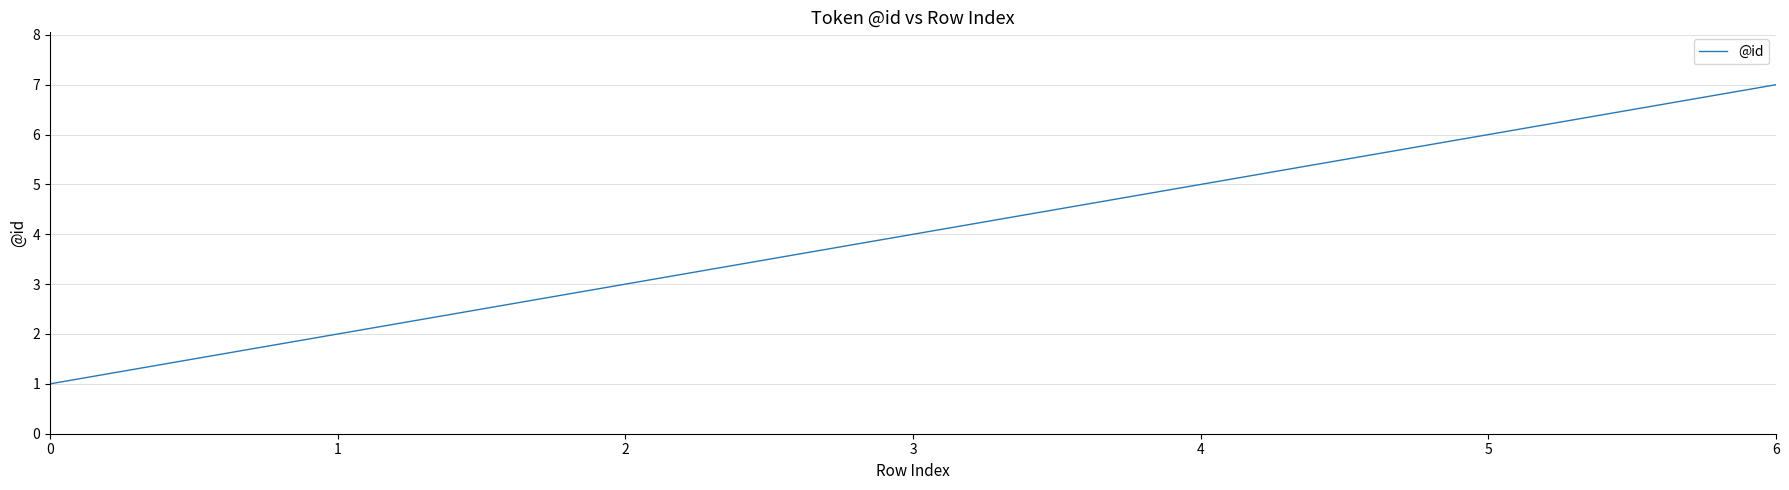

What is the minimum value shown in the chart?

1